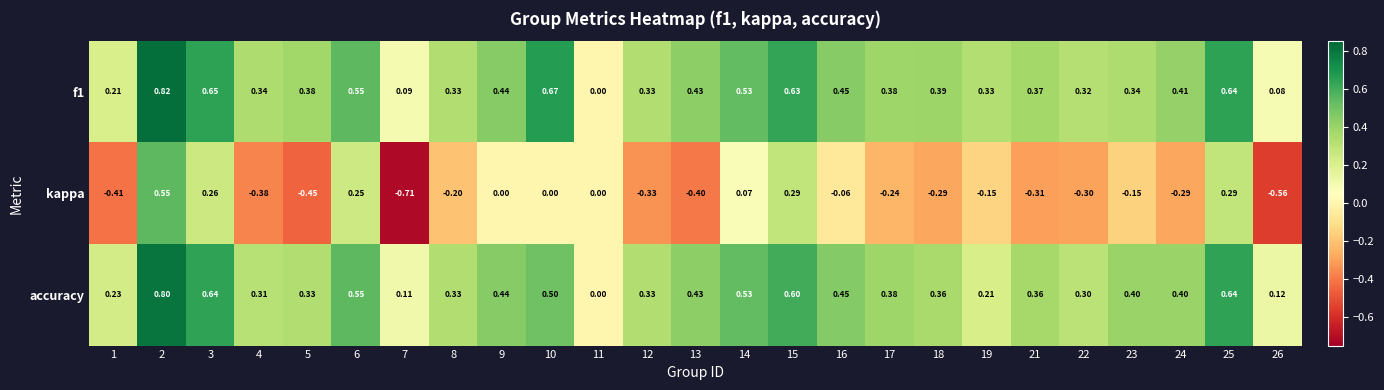

Is the value of accuracy at 19 greater than the value of f1 at 16?

No